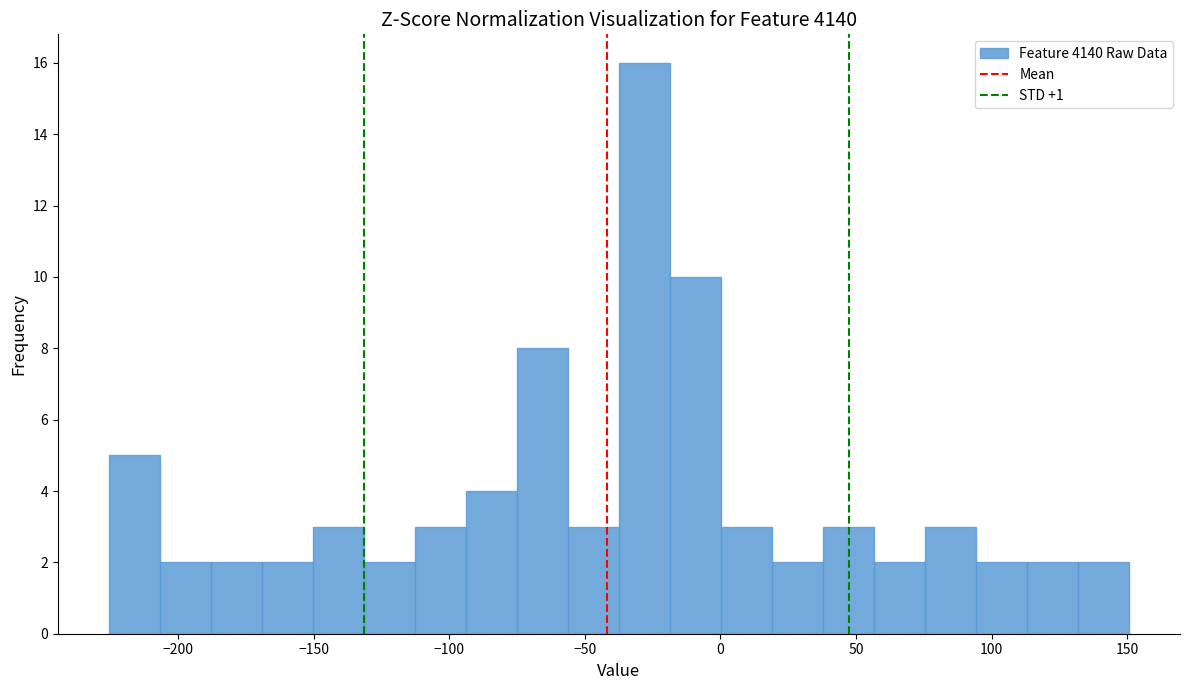

Around what value on the x-axis is the tallest bar? Give the approximate position of its centre, as read against the axis.

-30